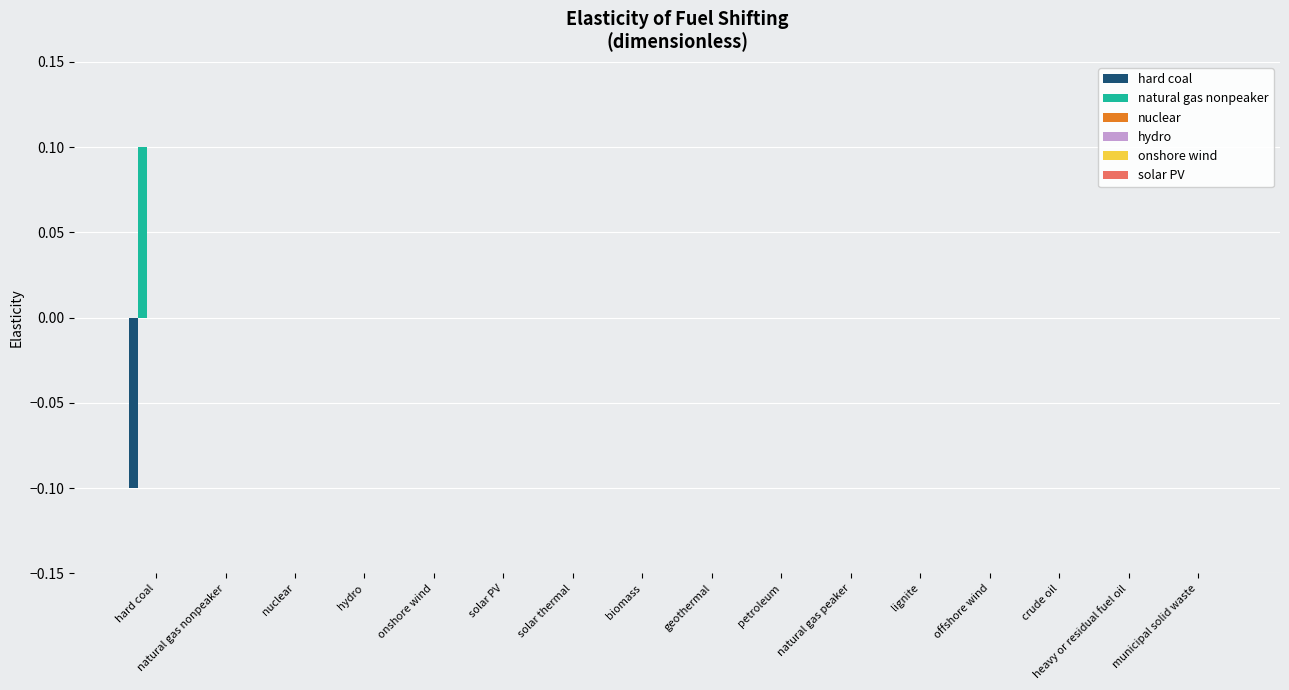

Which series has the largest total across all categories?

natural gas nonpeaker